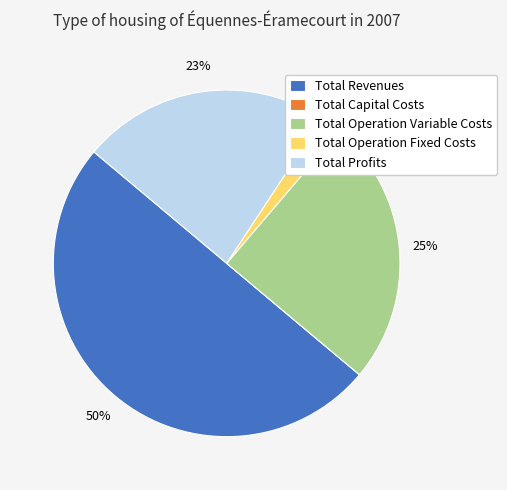

Is the sum of Total Operation Fixed Costs and Total Operation Variable Costs greater than half?

No